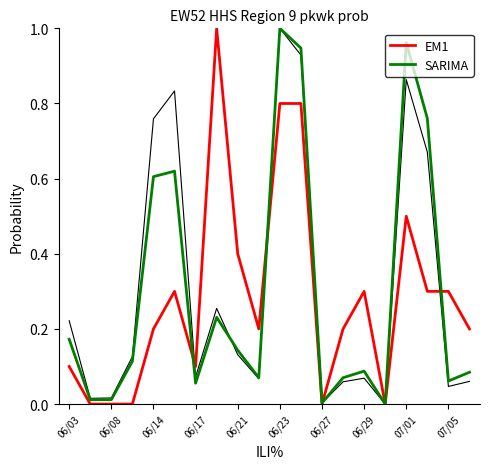

What is the sum of all col_8 (EM1) values?

5.7